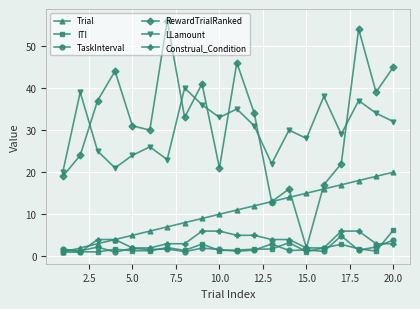

True or false: LLamount and Construal_Condition intersect in this chart.

False